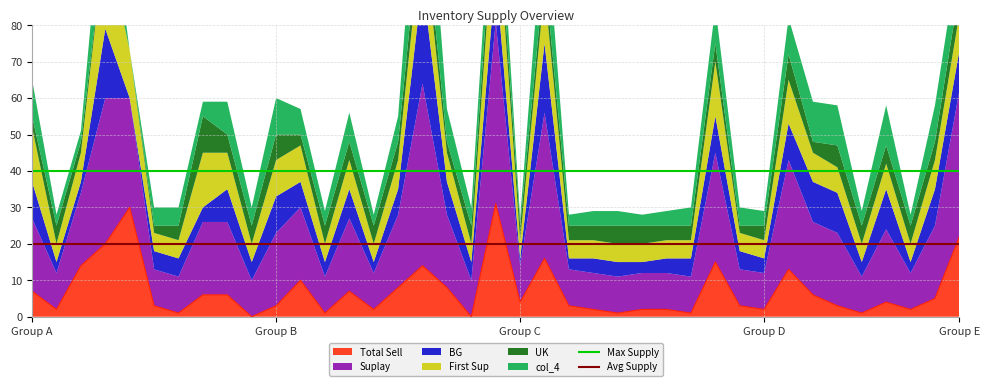

The value of Avg Supply at Group A is 20. True or false?

True